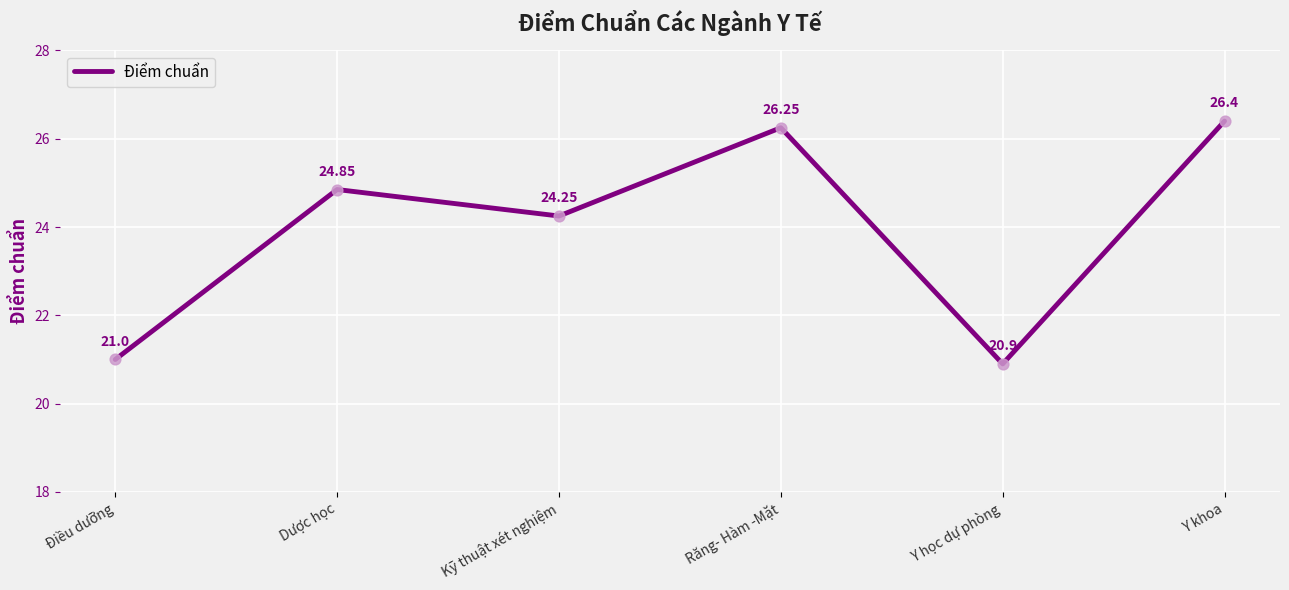

Which has a higher value, Y học dự phòng or Dược học?

Dược học